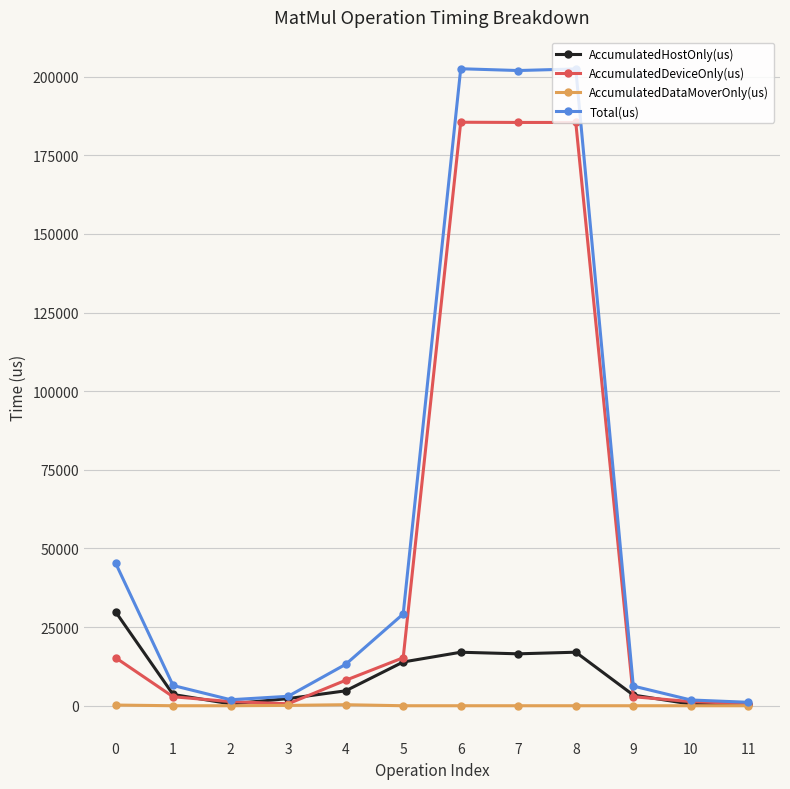

How many lines are shown in the chart?

4